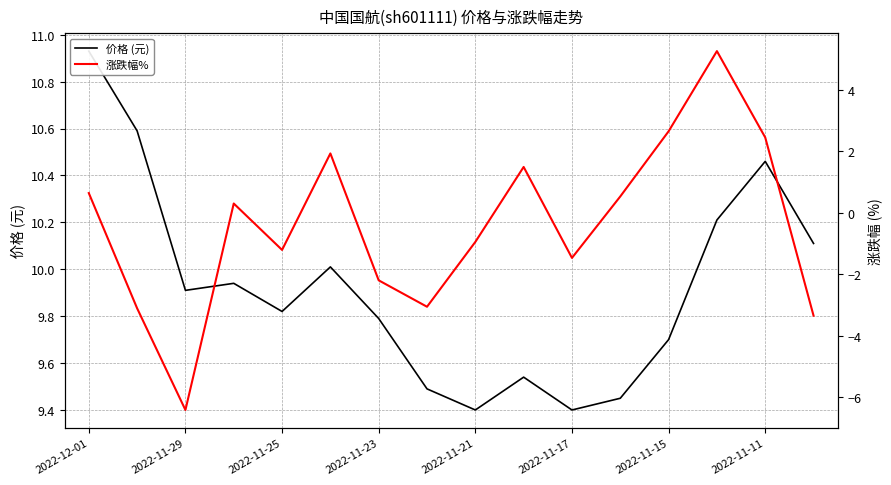

What is the maximum value shown in the chart?

10.9